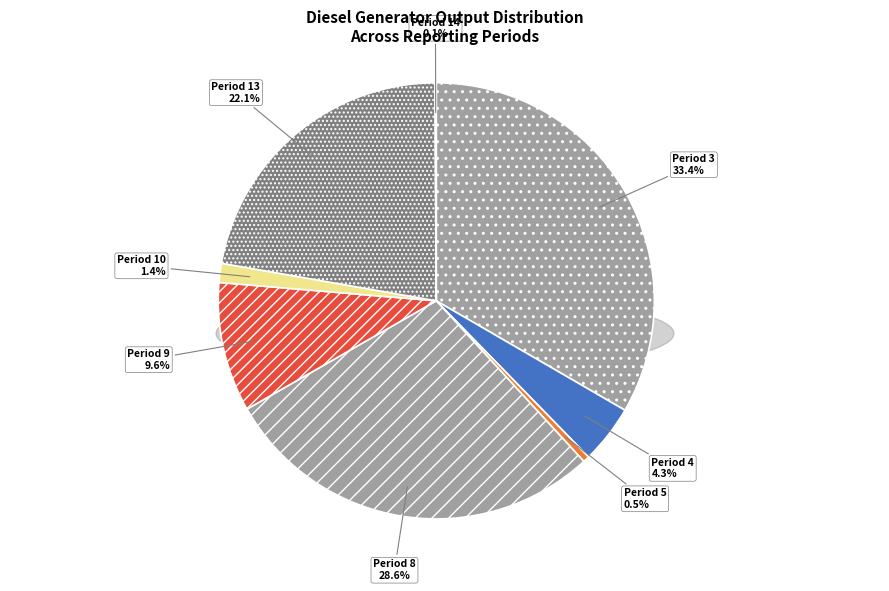

Is it true that Owned Batteries is 15% of the pie?

False